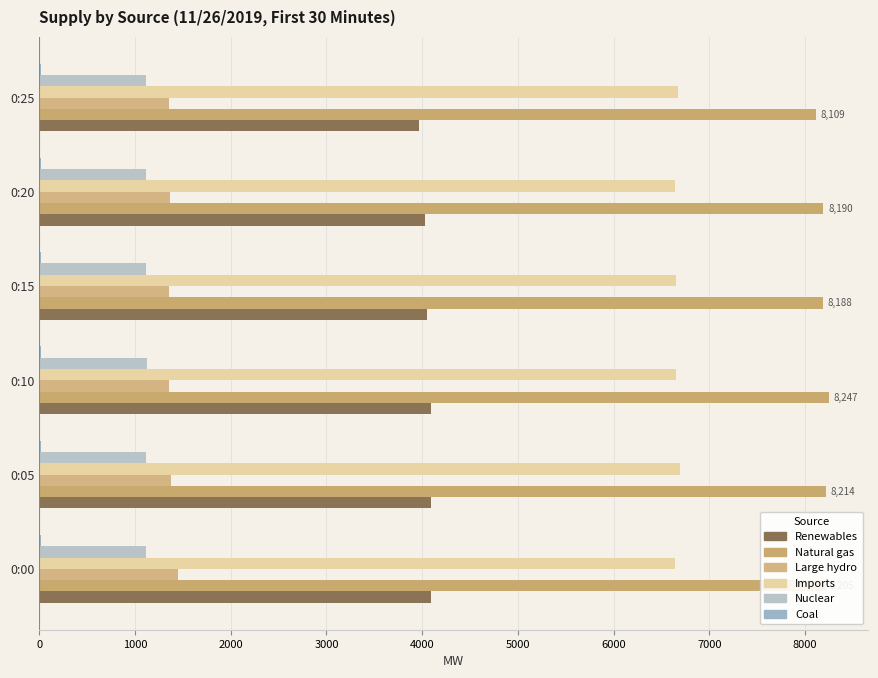

What is the maximum value for Nuclear?

1121